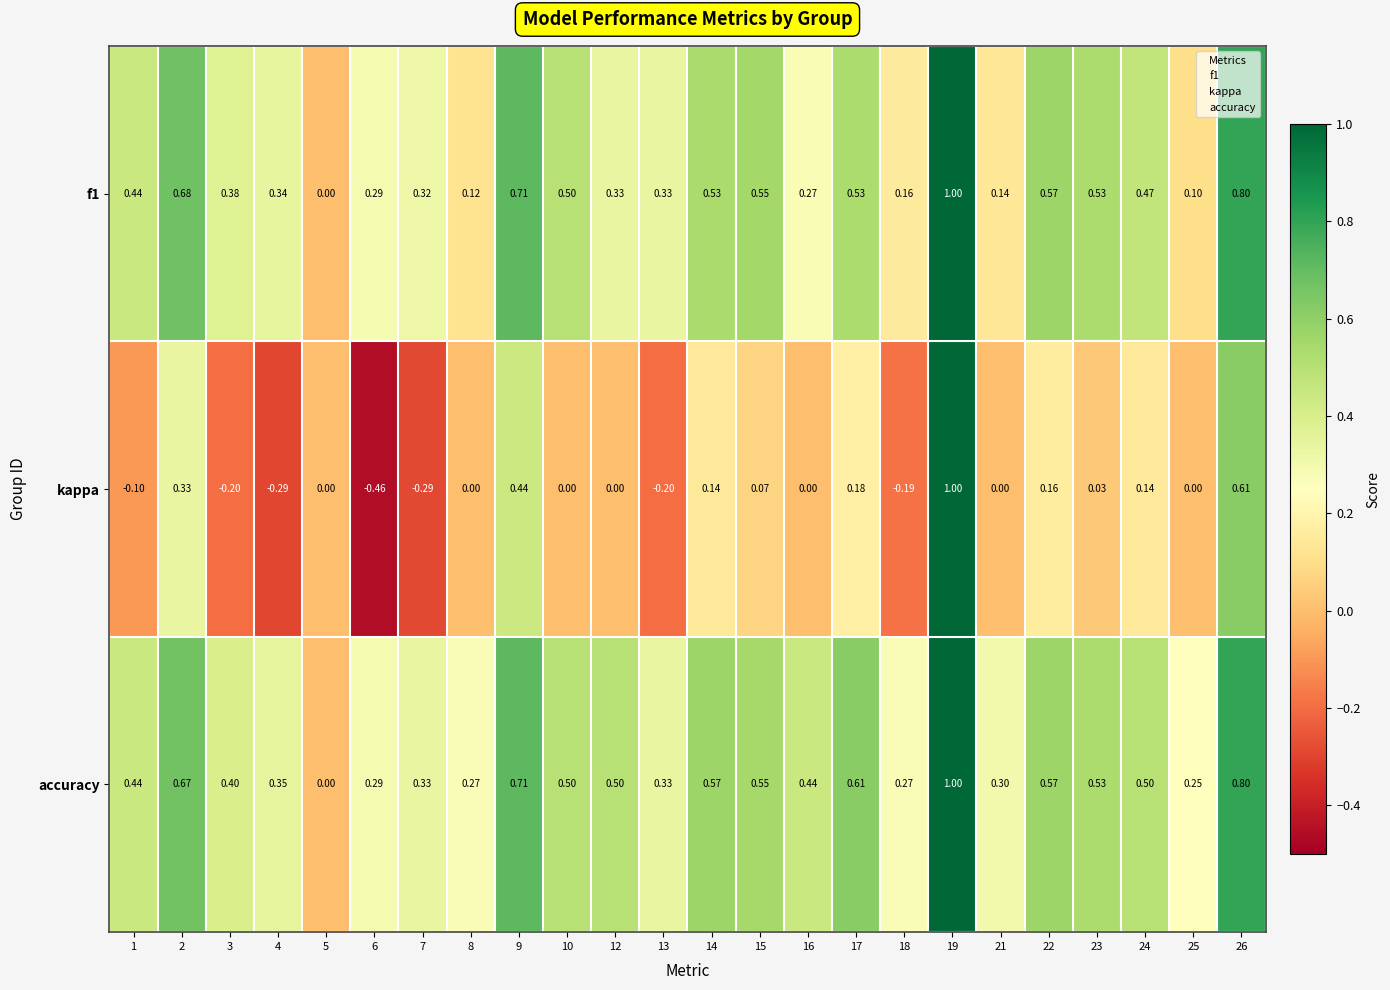

Which series has the widest spread of values?

kappa